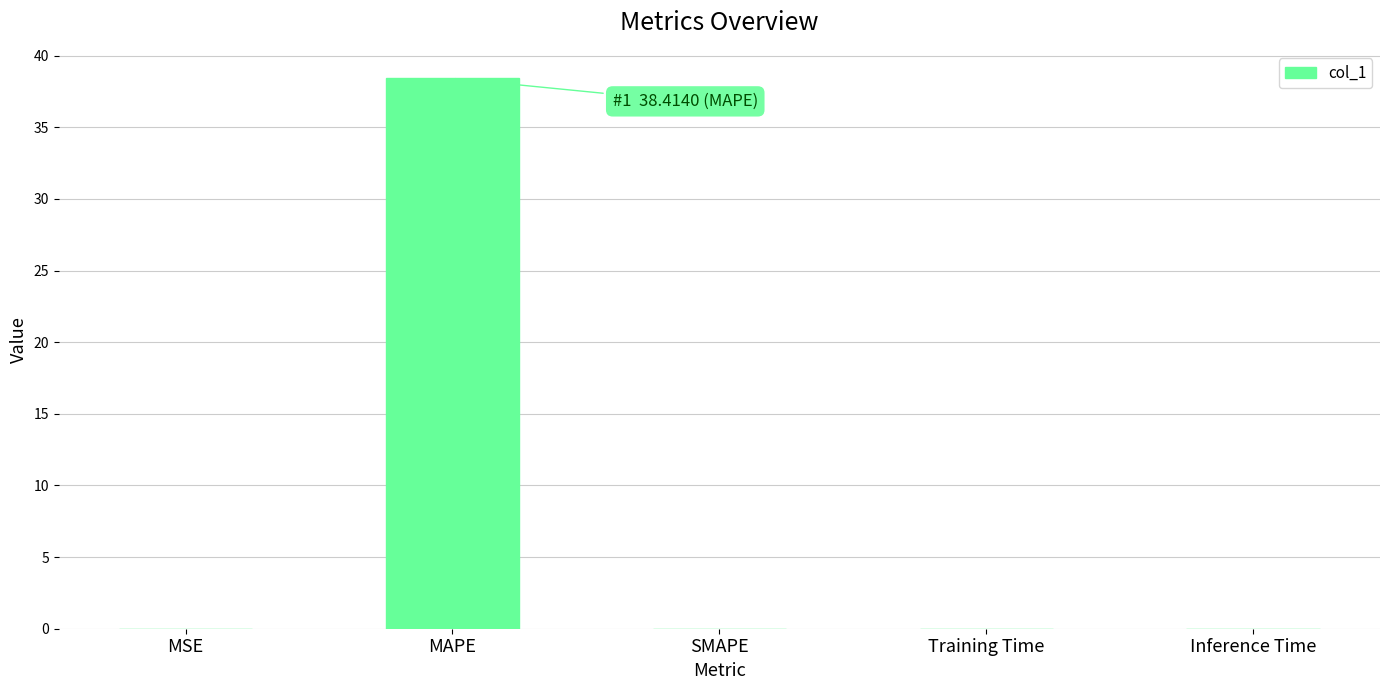

What is the sum of all values?

38.4